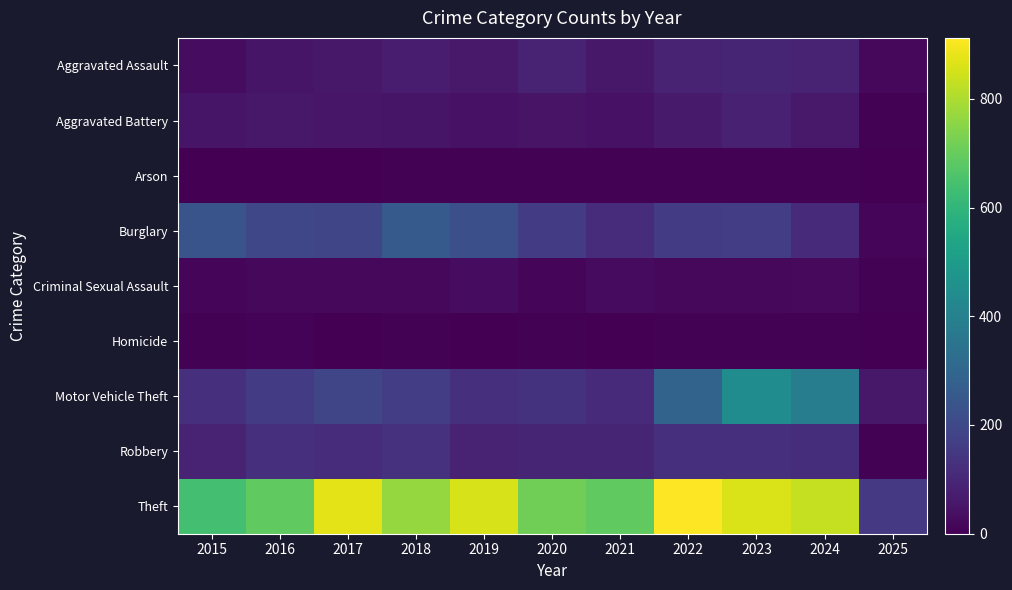

Which category has the highest value across all series?

2022